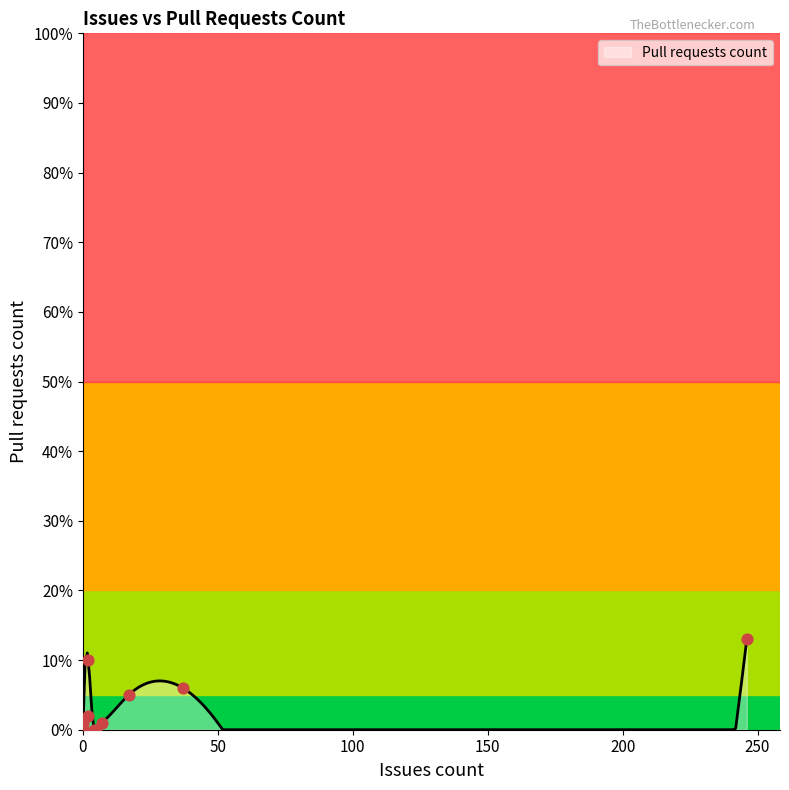

What is the change in value from 0 to 2?

+2